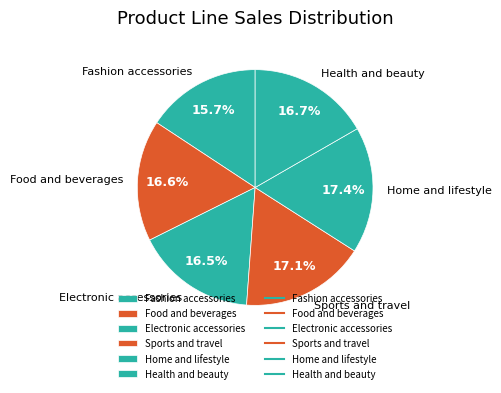

Which slice is the smallest?

Fashion accessories